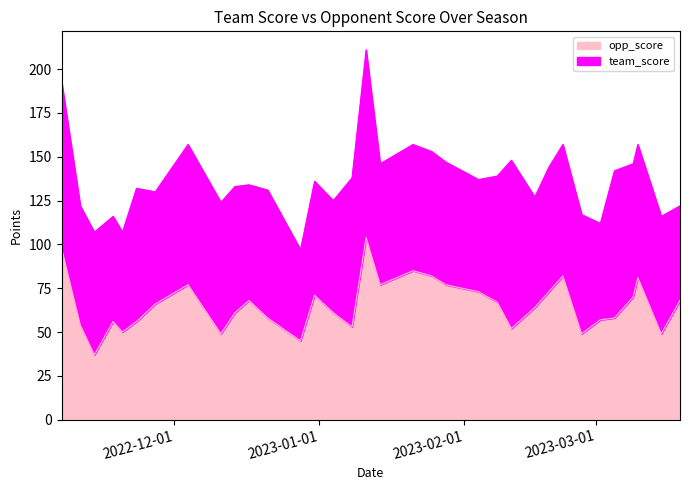

True or false: the data shows 28 at 2022-11-20.

False